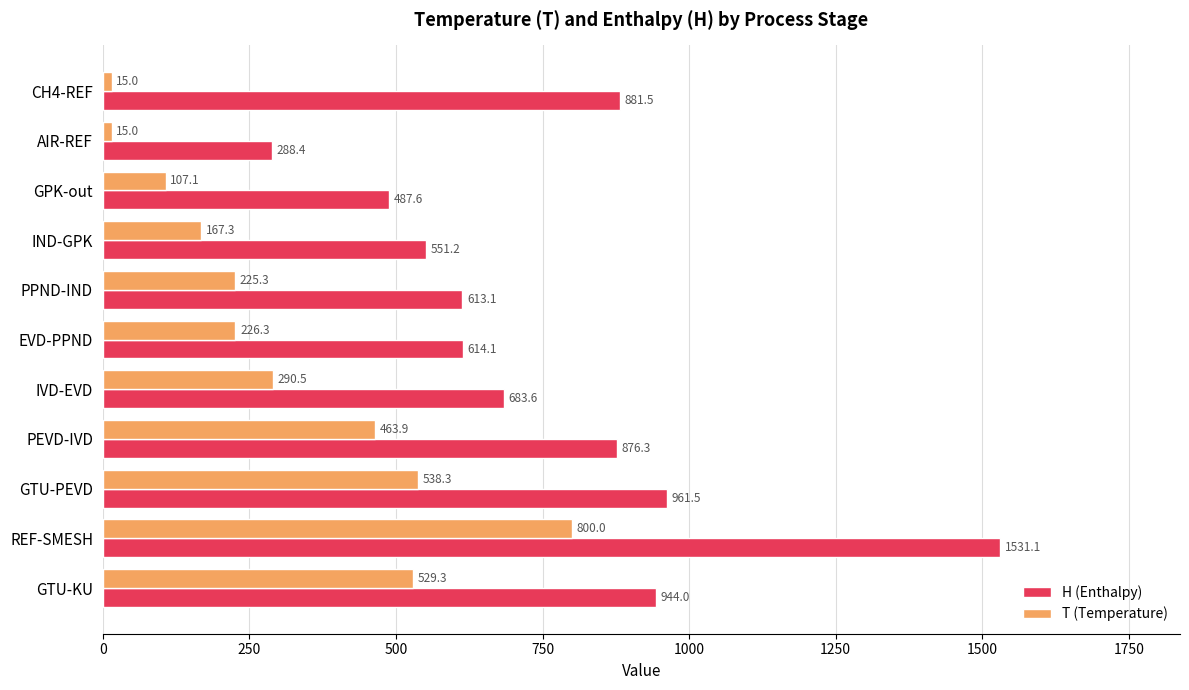

At which label does H (Enthalpy) reach its minimum?

AIR-REF